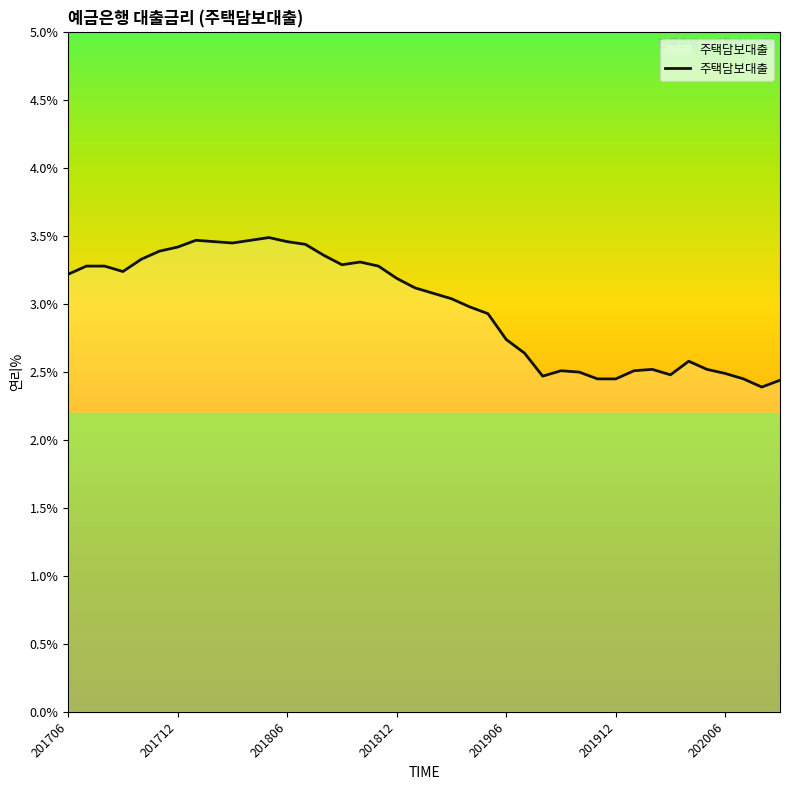

What is the minimum value shown in the chart?

2.4